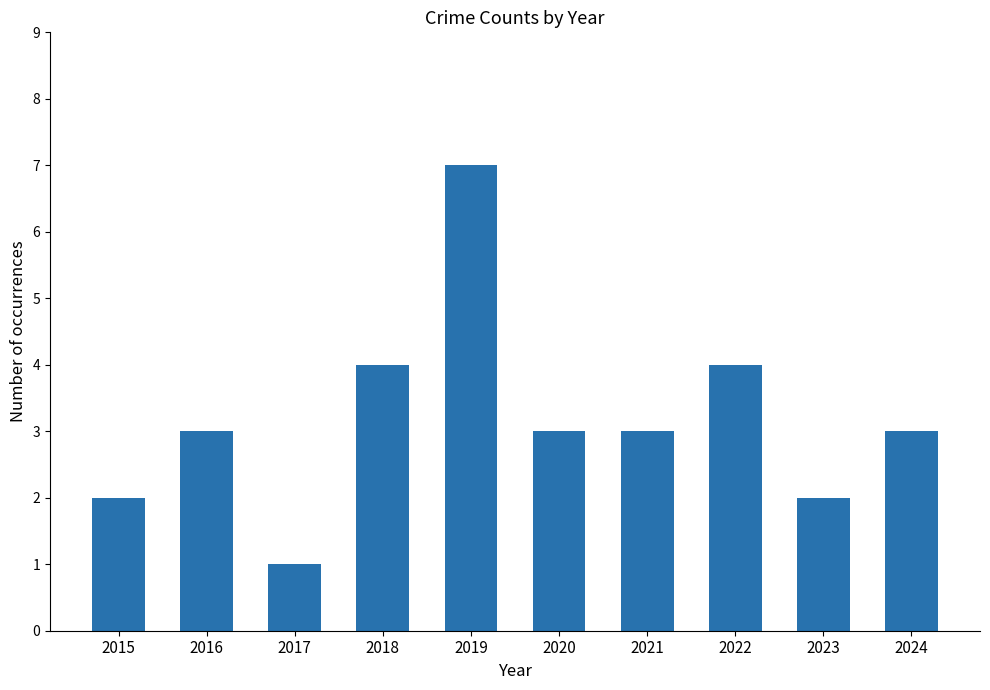

What is the average value?

3